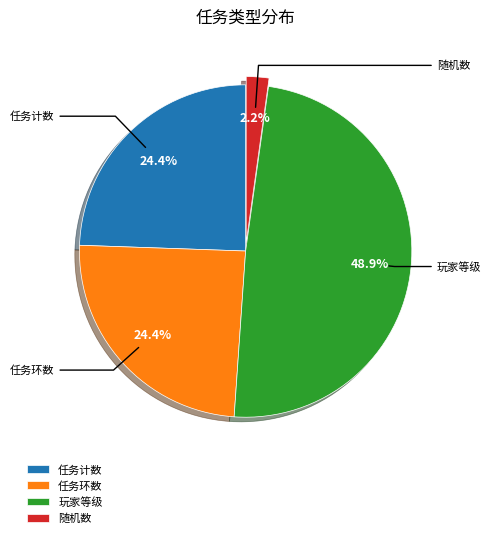

How much of the chart is everything except 任务环数?

75.6%